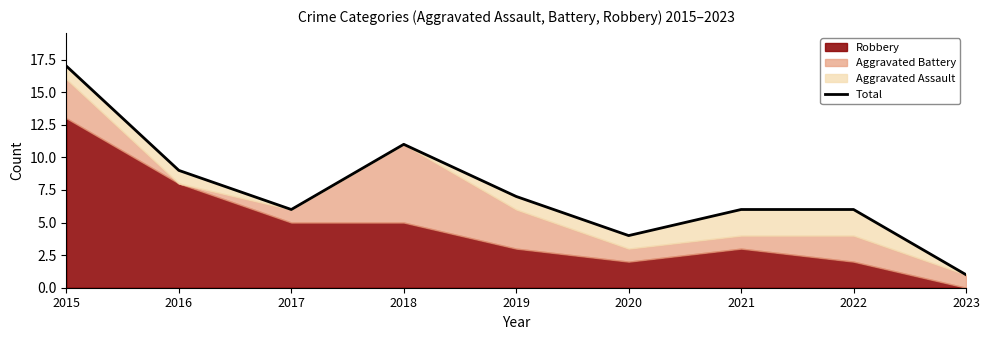

Reading left to right, transcribe all the data shown in this chart.

17	9	6	11	7	4	6	6	1